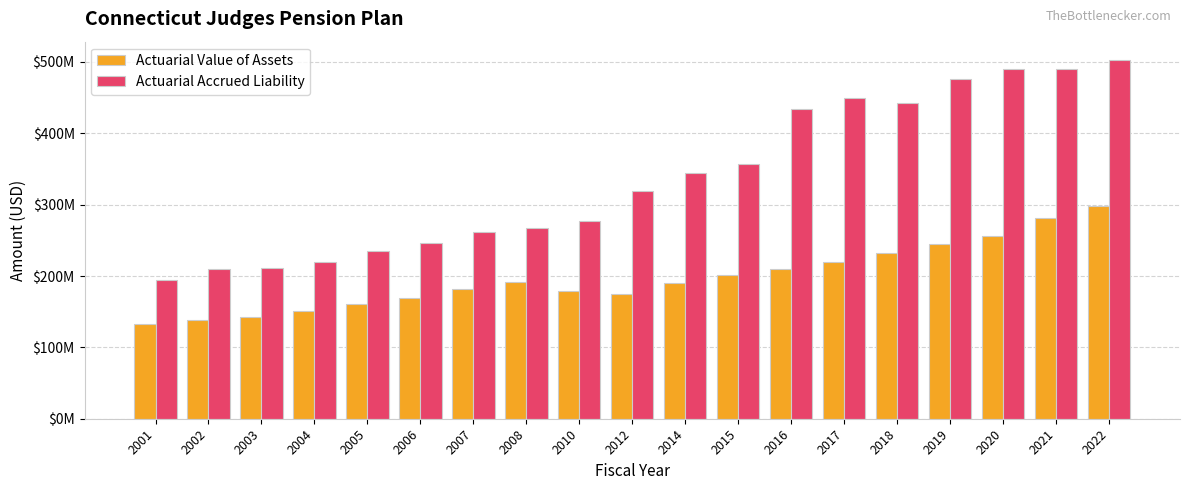

Is the value of Actuarial Value of Assets at 2002 greater than the value of Actuarial Accrued Liability at 2015?

No